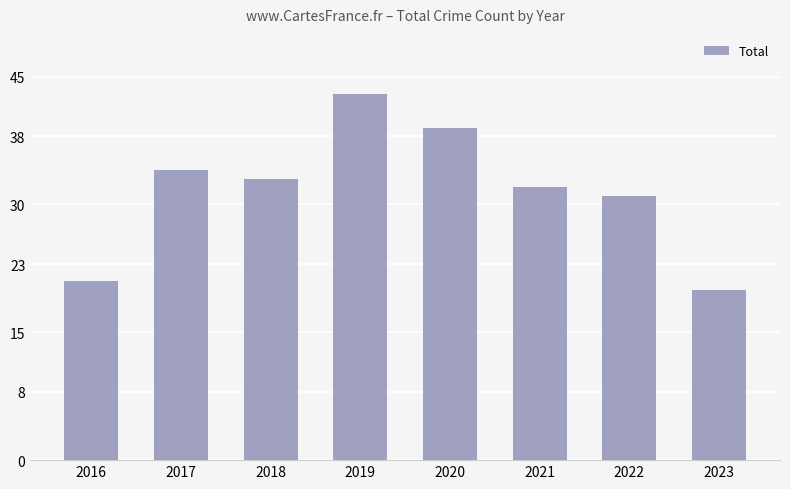

What is the value of the 1st bar from the left?

21